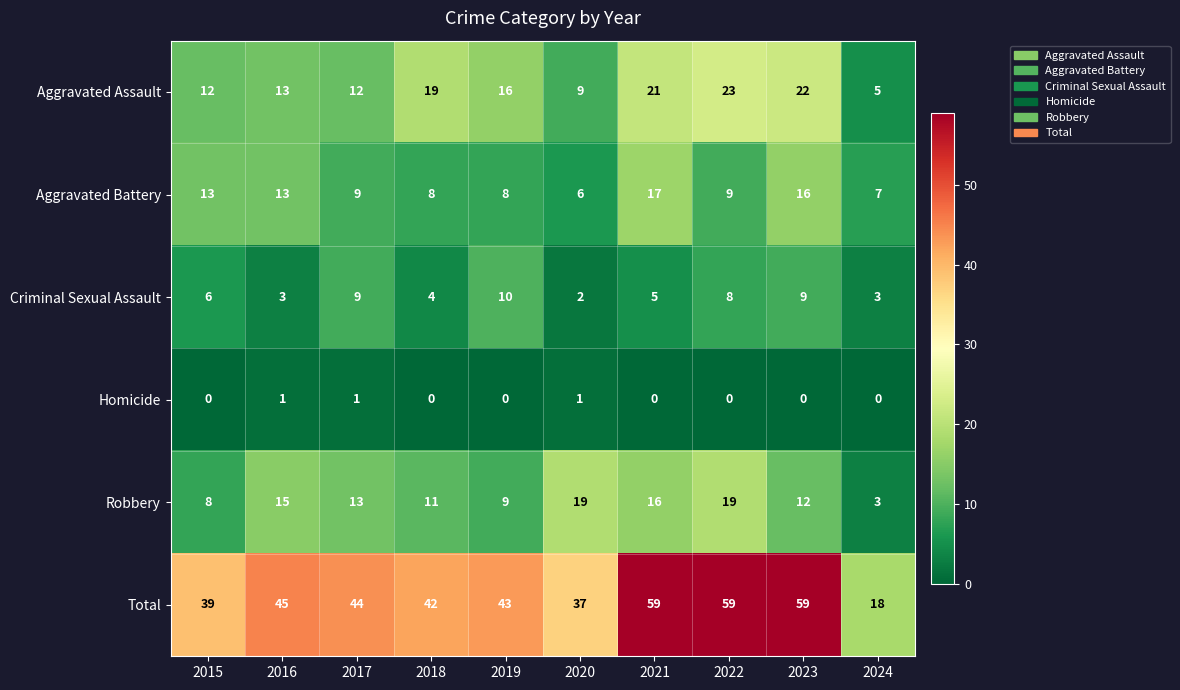

What is the maximum value for Total?

59